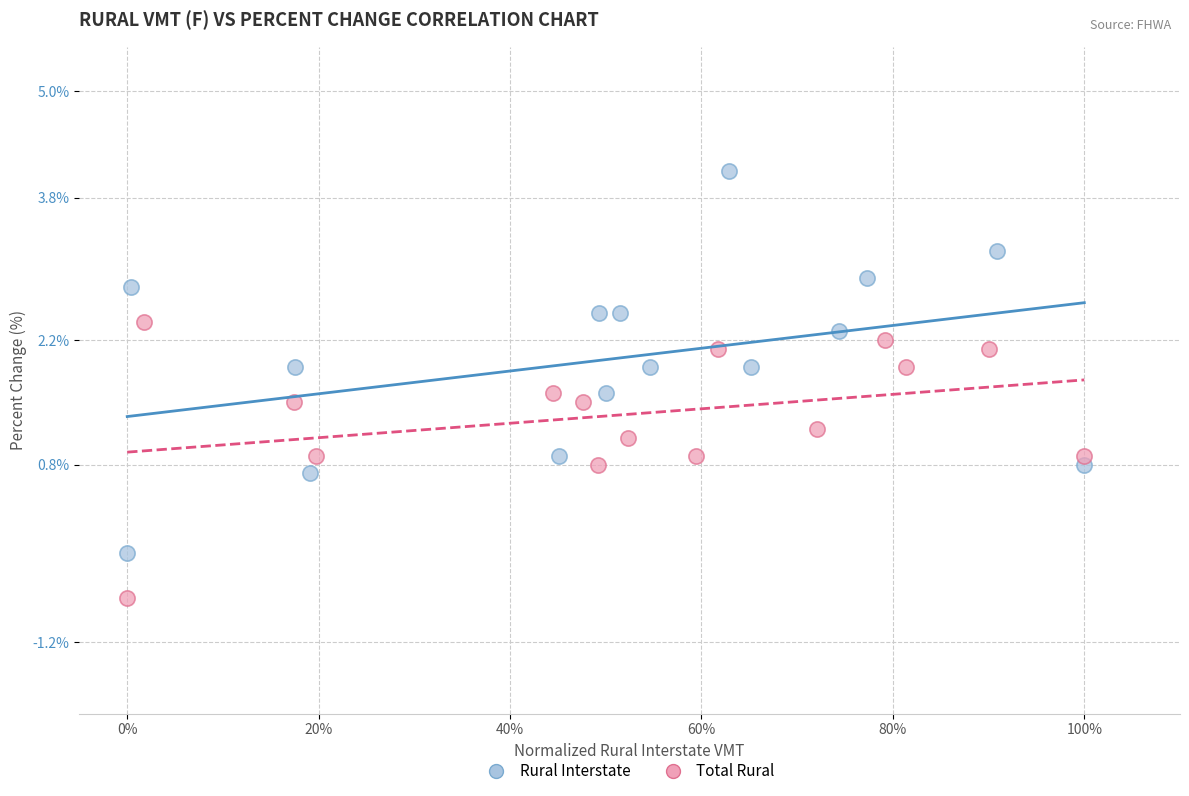

Which series has the largest Y range (max minus min)?

Rural Interstate